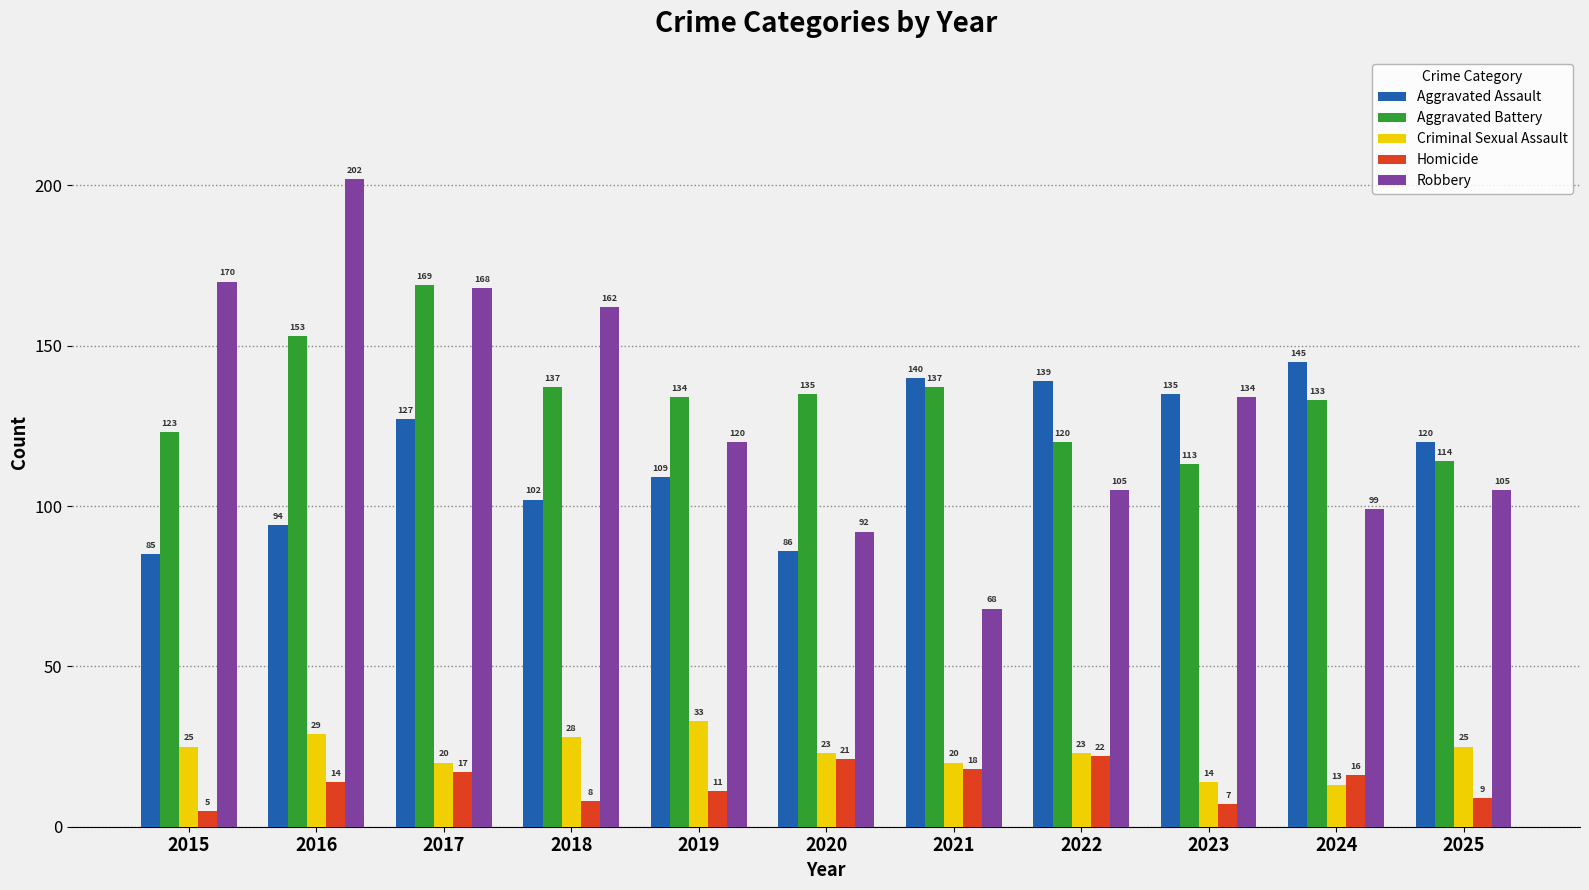

At how many categories does at least one series exceed 48?

11